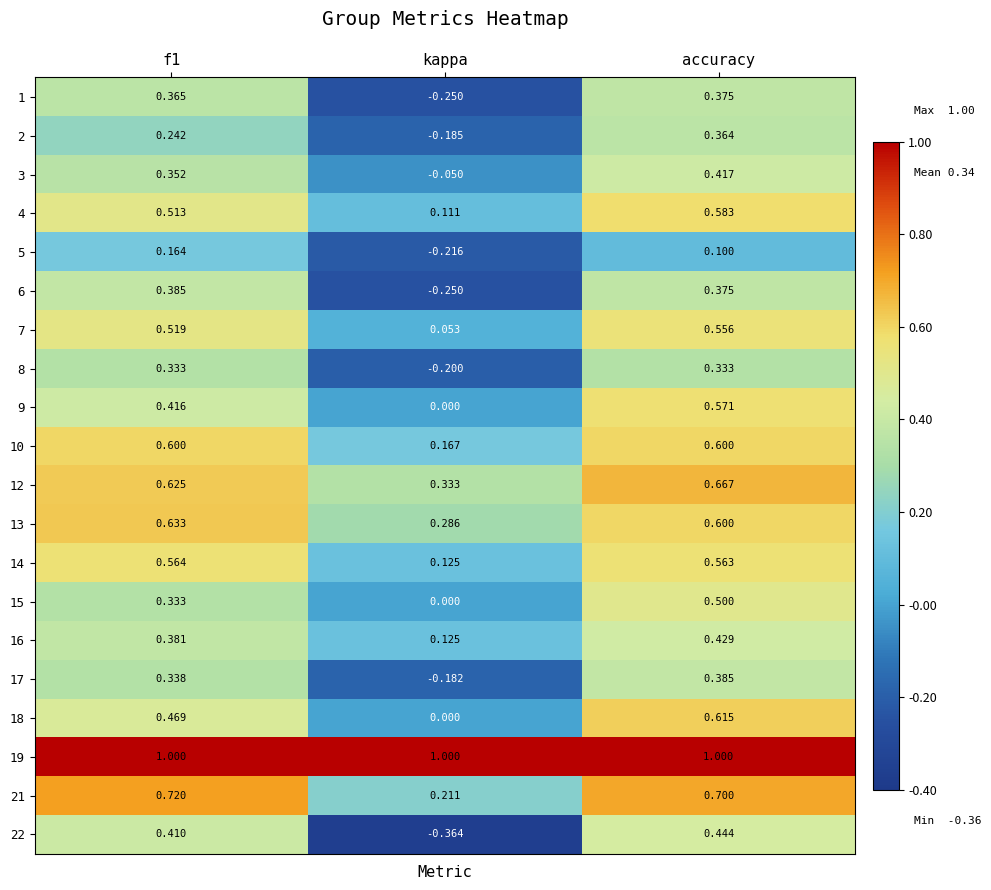

Between f1 and kappa, which series saw the biggest shift?

22